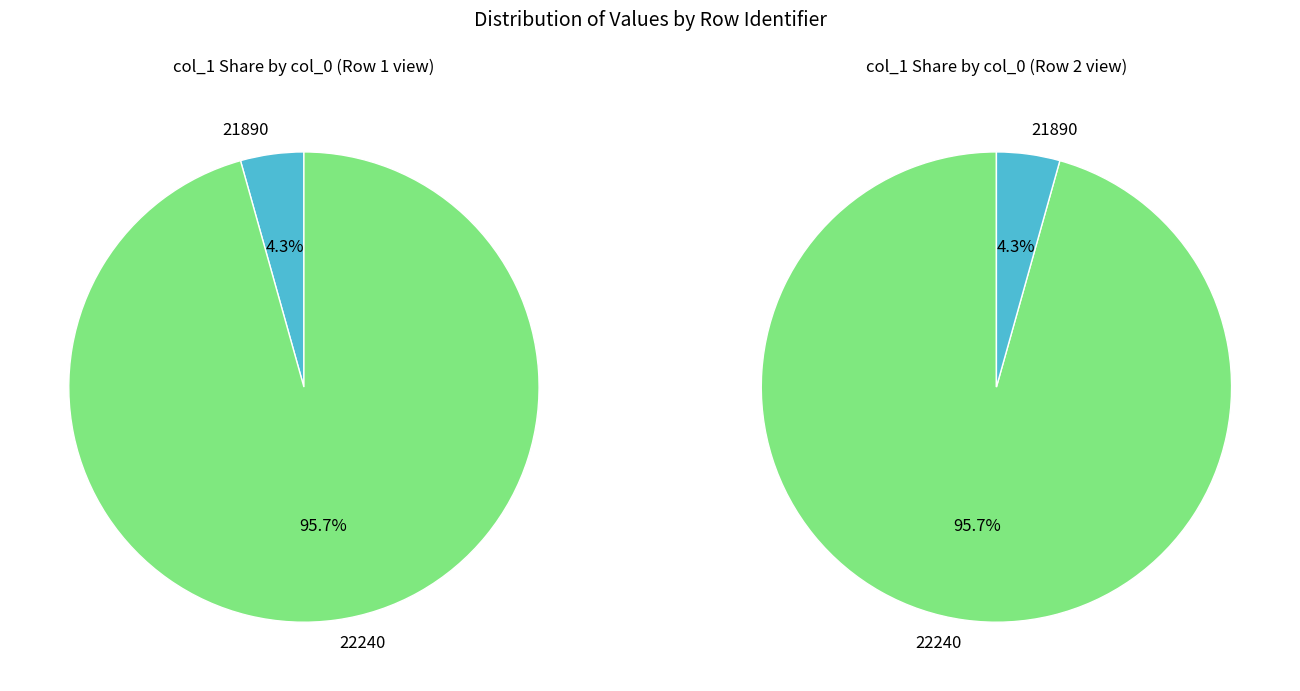

Does 21890 represent more than half of the total?

No